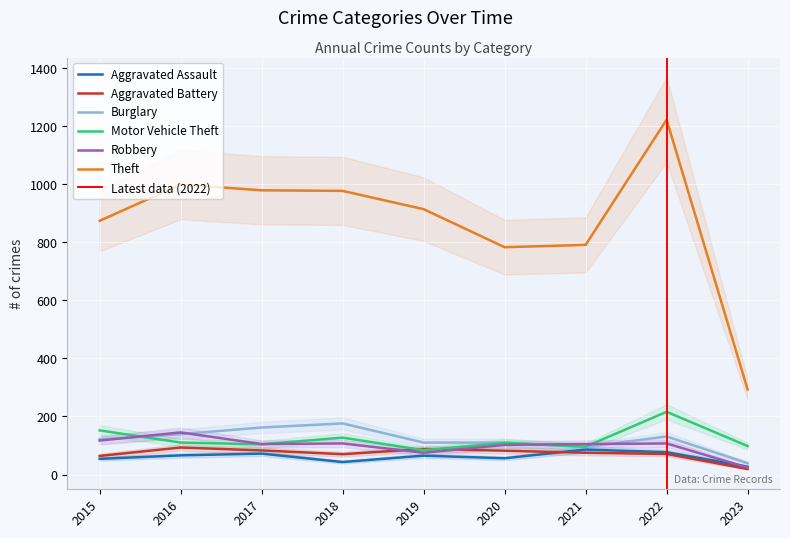

Rank the series by their maximum value, from highest to lowest.

Theft, Motor Vehicle Theft, Burglary, Robbery, Aggravated Battery, Aggravated Assault